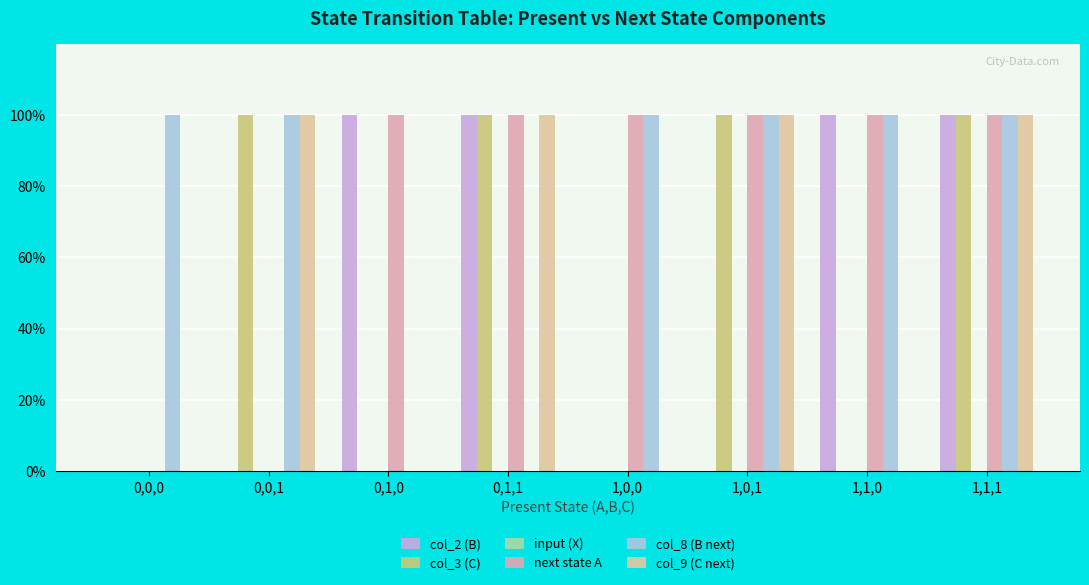

Reading right to left, what are all the values shown in this chart?

col_2 (B): 1,1,1=1	1,1,0=1	1,0,1=0	1,0,0=0	0,1,1=1	0,1,0=1	0,0,1=0	0,0,0=0
col_3 (C): 1,1,1=1	1,1,0=0	1,0,1=1	1,0,0=0	0,1,1=1	0,1,0=0	0,0,1=1	0,0,0=0
input (X): 1,1,1=0	1,1,0=0	1,0,1=0	1,0,0=0	0,1,1=0	0,1,0=0	0,0,1=0	0,0,0=0
next state A: 1,1,1=1	1,1,0=1	1,0,1=1	1,0,0=1	0,1,1=1	0,1,0=1	0,0,1=0	0,0,0=0
col_8 (B next): 1,1,1=1	1,1,0=1	1,0,1=1	1,0,0=1	0,1,1=0	0,1,0=0	0,0,1=1	0,0,0=1
col_9 (C next): 1,1,1=1	1,1,0=0	1,0,1=1	1,0,0=0	0,1,1=1	0,1,0=0	0,0,1=1	0,0,0=0